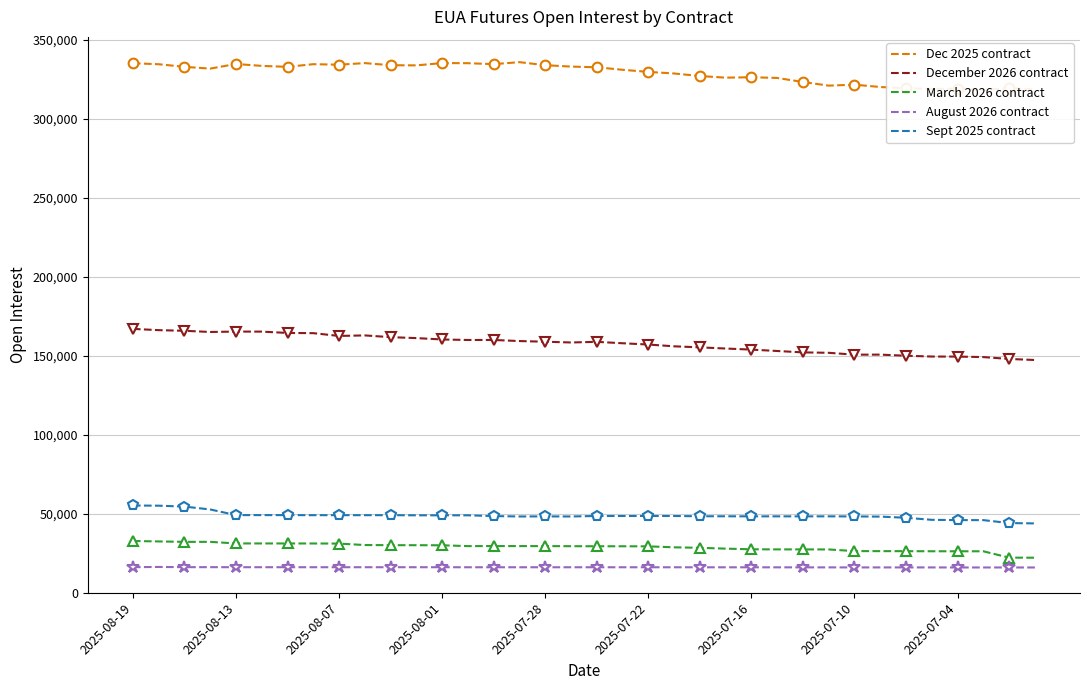

What value does the Sept 2025 contract series have at 2025-07-04, to the nearest 50?

45900